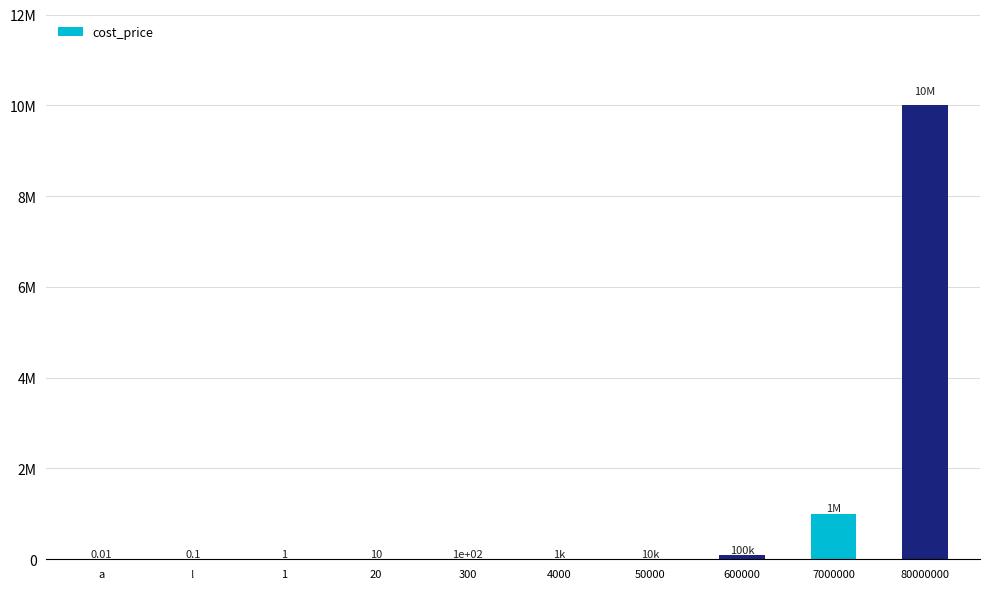

Are the bars horizontal?

No